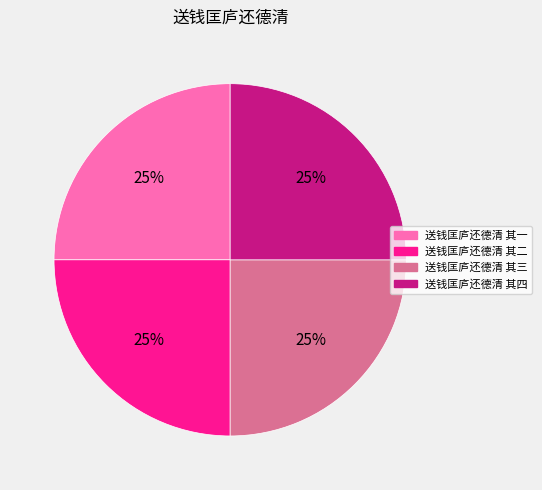

To the nearest percent, what is the combined percentage of 送钱匡庐还德清 其三 and 送钱匡庐还德清 其四?

50%